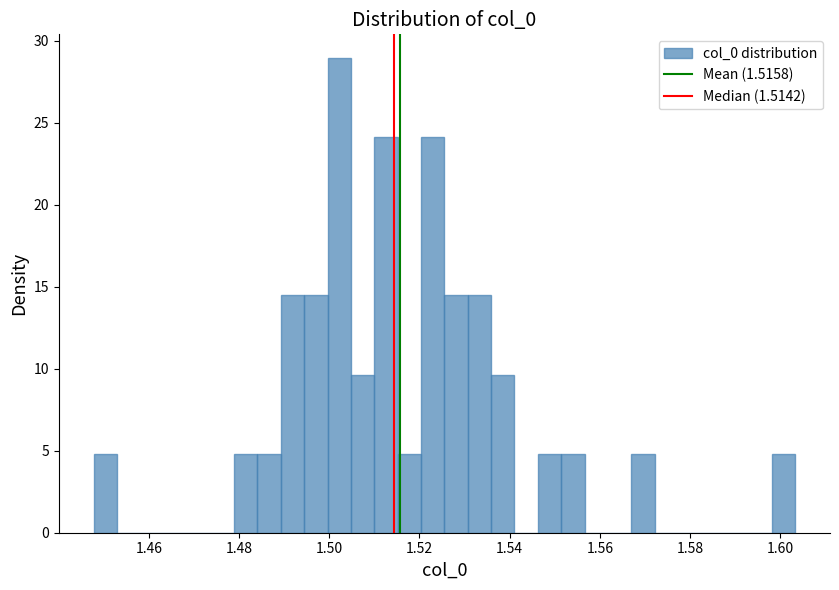

Around what value on the x-axis is the tallest bar? Give the approximate position of its centre, as read against the axis.

1.502